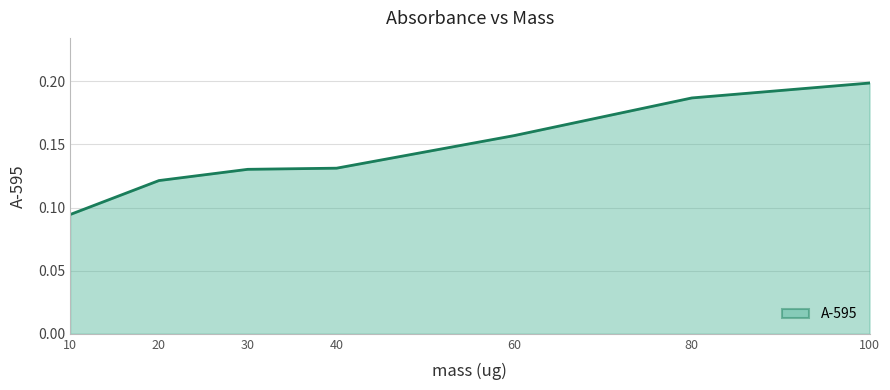

Between 80 and 30, which is larger?

80